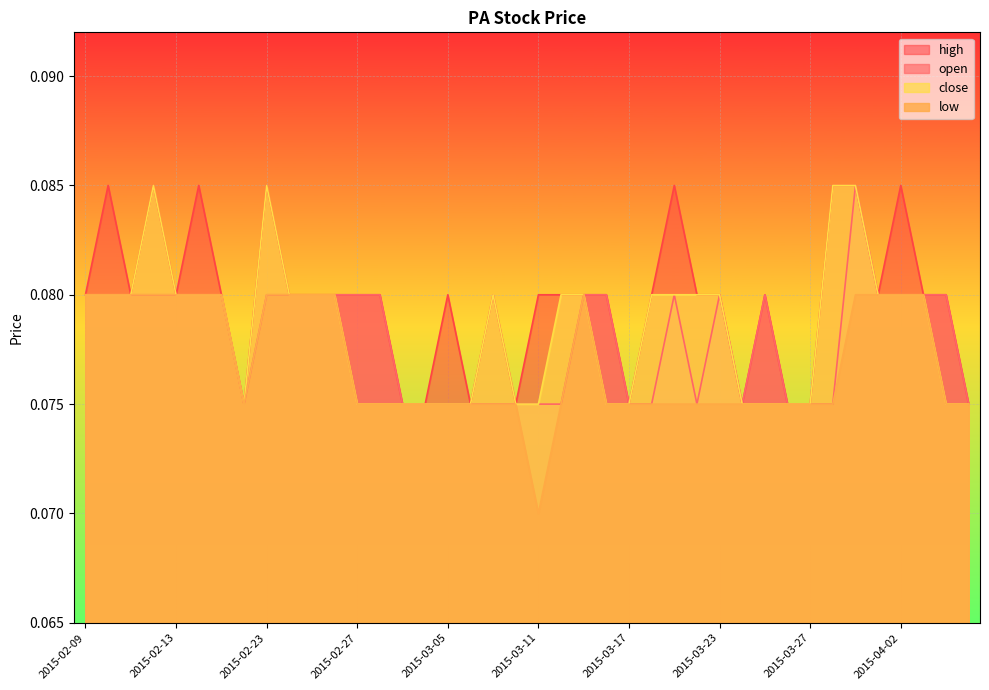

Reading left to right, extract all data points from this chart.

open: 2015-02-09=0.1	2015-02-10=0.1	2015-02-11=0.1	2015-02-12=0.1	2015-02-13=0.1	2015-02-16=0.1	2015-02-17=0.1	2015-02-18=0.1	2015-02-23=0.1	2015-02-24=0.1	2015-02-25=0.1	2015-02-26=0.1	2015-02-27=0.1	2015-03-02=0.1	2015-03-03=0.1	2015-03-04=0.1	2015-03-05=0.1	2015-03-06=0.1	2015-03-09=0.1	2015-03-10=0.1	2015-03-11=0.1	2015-03-12=0.1	2015-03-13=0.1	2015-03-16=0.1	2015-03-17=0.1	2015-03-18=0.1	2015-03-19=0.1	2015-03-20=0.1	2015-03-23=0.1	2015-03-24=0.1	2015-03-25=0.1	2015-03-26=0.1	2015-03-27=0.1	2015-03-30=0.1	2015-03-31=0.1	2015-04-01=0.1	2015-04-02=0.1	2015-04-03=0.1	2015-04-06=0.1	2015-04-07=0.1
high: 2015-02-09=0.1	2015-02-10=0.1	2015-02-11=0.1	2015-02-12=0.1	2015-02-13=0.1	2015-02-16=0.1	2015-02-17=0.1	2015-02-18=0.1	2015-02-23=0.1	2015-02-24=0.1	2015-02-25=0.1	2015-02-26=0.1	2015-02-27=0.1	2015-03-02=0.1	2015-03-03=0.1	2015-03-04=0.1	2015-03-05=0.1	2015-03-06=0.1	2015-03-09=0.1	2015-03-10=0.1	2015-03-11=0.1	2015-03-12=0.1	2015-03-13=0.1	2015-03-16=0.1	2015-03-17=0.1	2015-03-18=0.1	2015-03-19=0.1	2015-03-20=0.1	2015-03-23=0.1	2015-03-24=0.1	2015-03-25=0.1	2015-03-26=0.1	2015-03-27=0.1	2015-03-30=0.1	2015-03-31=0.1	2015-04-01=0.1	2015-04-02=0.1	2015-04-03=0.1	2015-04-06=0.1	2015-04-07=0.1
low: 2015-02-09=0.1	2015-02-10=0.1	2015-02-11=0.1	2015-02-12=0.1	2015-02-13=0.1	2015-02-16=0.1	2015-02-17=0.1	2015-02-18=0.1	2015-02-23=0.1	2015-02-24=0.1	2015-02-25=0.1	2015-02-26=0.1	2015-02-27=0.1	2015-03-02=0.1	2015-03-03=0.1	2015-03-04=0.1	2015-03-05=0.1	2015-03-06=0.1	2015-03-09=0.1	2015-03-10=0.1	2015-03-11=0.1	2015-03-12=0.1	2015-03-13=0.1	2015-03-16=0.1	2015-03-17=0.1	2015-03-18=0.1	2015-03-19=0.1	2015-03-20=0.1	2015-03-23=0.1	2015-03-24=0.1	2015-03-25=0.1	2015-03-26=0.1	2015-03-27=0.1	2015-03-30=0.1	2015-03-31=0.1	2015-04-01=0.1	2015-04-02=0.1	2015-04-03=0.1	2015-04-06=0.1	2015-04-07=0.1
close: 2015-02-09=0.1	2015-02-10=0.1	2015-02-11=0.1	2015-02-12=0.1	2015-02-13=0.1	2015-02-16=0.1	2015-02-17=0.1	2015-02-18=0.1	2015-02-23=0.1	2015-02-24=0.1	2015-02-25=0.1	2015-02-26=0.1	2015-02-27=0.1	2015-03-02=0.1	2015-03-03=0.1	2015-03-04=0.1	2015-03-05=0.1	2015-03-06=0.1	2015-03-09=0.1	2015-03-10=0.1	2015-03-11=0.1	2015-03-12=0.1	2015-03-13=0.1	2015-03-16=0.1	2015-03-17=0.1	2015-03-18=0.1	2015-03-19=0.1	2015-03-20=0.1	2015-03-23=0.1	2015-03-24=0.1	2015-03-25=0.1	2015-03-26=0.1	2015-03-27=0.1	2015-03-30=0.1	2015-03-31=0.1	2015-04-01=0.1	2015-04-02=0.1	2015-04-03=0.1	2015-04-06=0.1	2015-04-07=0.1